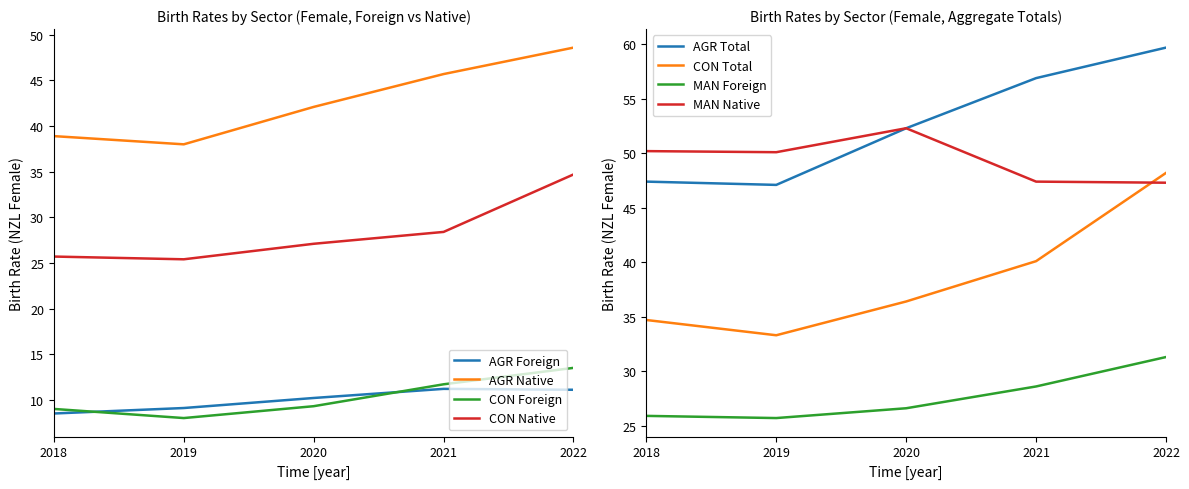

List the labels in order of MAN Native value, smallest first.

2022, 2021, 2019, 2018, 2020